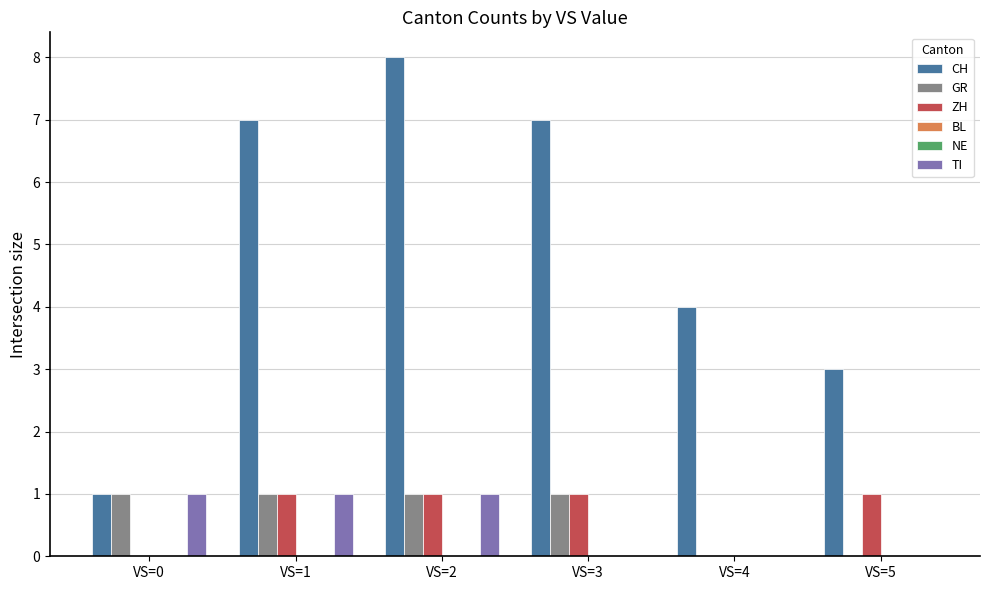

Reading left to right, extract all data points from this chart.

CH: VS=0=1	VS=1=7	VS=2=8	VS=3=7	VS=4=4	VS=5=3
GR: VS=0=1	VS=1=1	VS=2=1	VS=3=1	VS=4=0	VS=5=0
ZH: VS=0=0	VS=1=1	VS=2=1	VS=3=1	VS=4=0	VS=5=1
BL: VS=0=0	VS=1=0	VS=2=0	VS=3=0	VS=4=0	VS=5=0
NE: VS=0=0	VS=1=0	VS=2=0	VS=3=0	VS=4=0	VS=5=0
TI: VS=0=1	VS=1=1	VS=2=1	VS=3=0	VS=4=0	VS=5=0